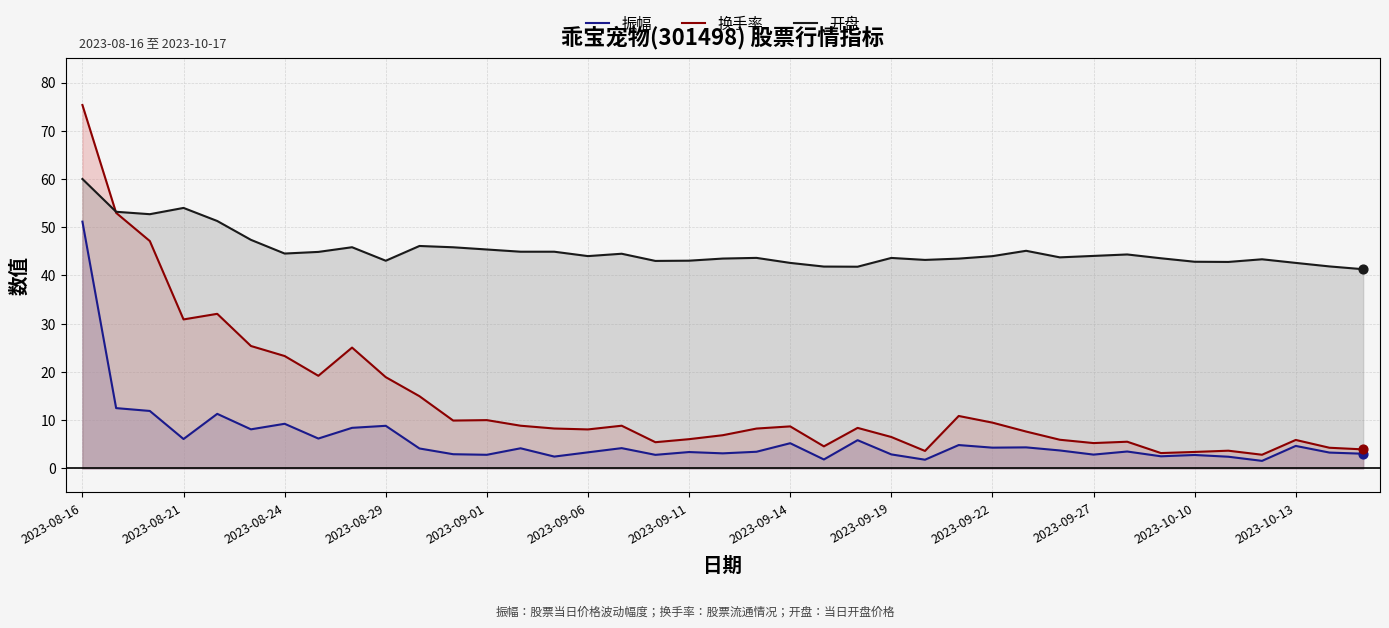

What are all the series names shown in the legend?

振幅, 换手率, 开盘